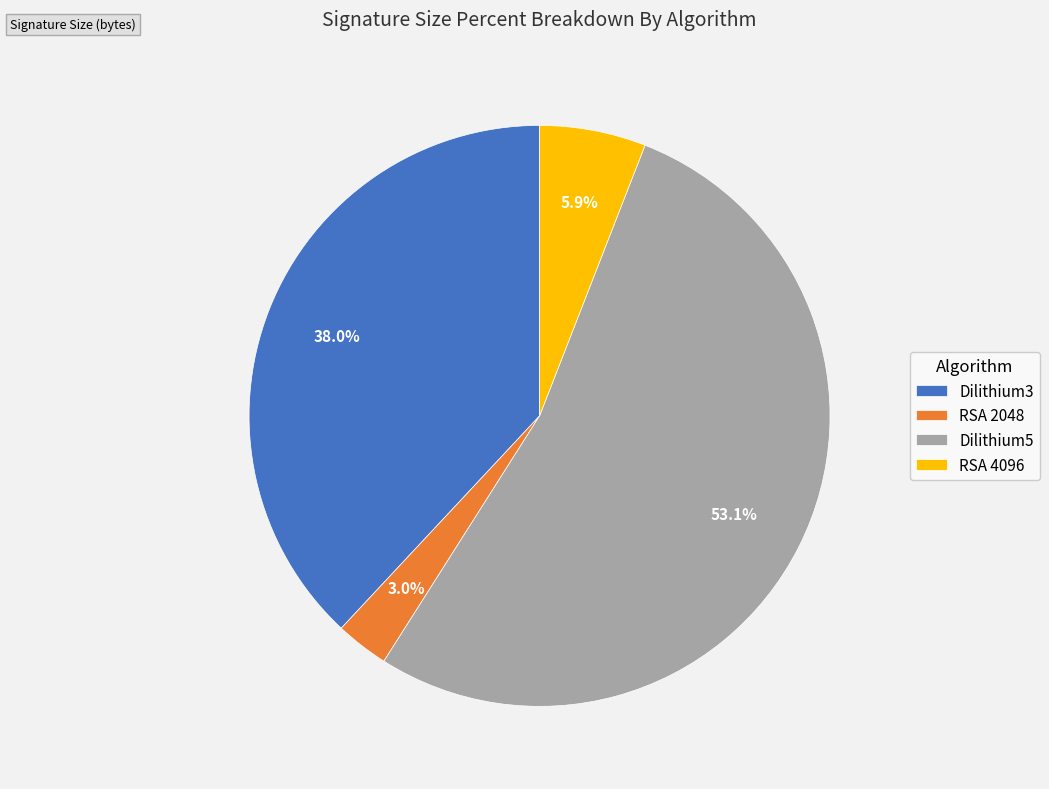

True or false: Dilithium5 accounts for 53% of the total.

True